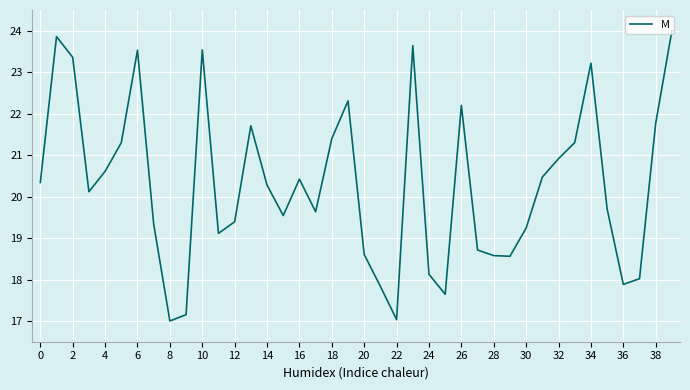

What is the difference between the maximum and minimum values?

7.0